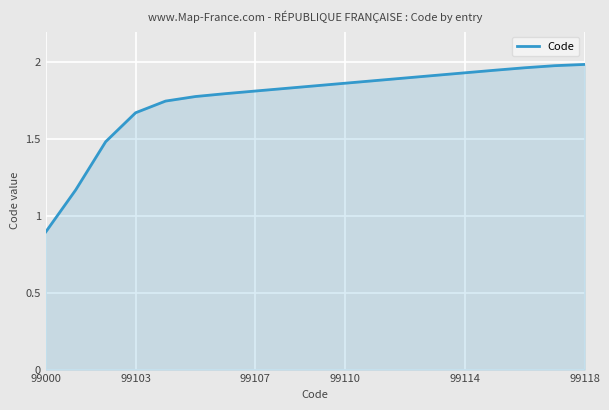

What is the difference between the maximum and minimum values?

1.1